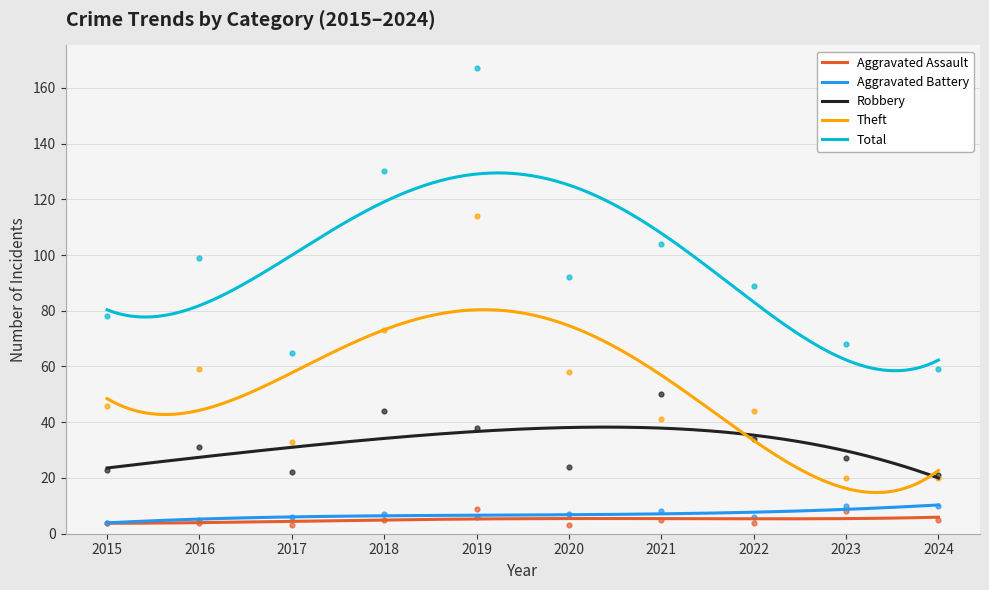

At how many categories does at least one series exceed 148?

1